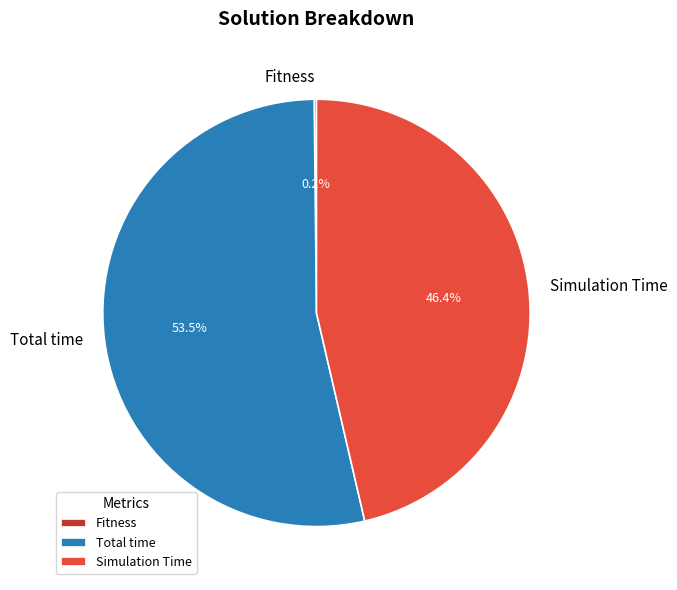

Approximately how many times larger is the value at Total time compared to Simulation Time?

1.2